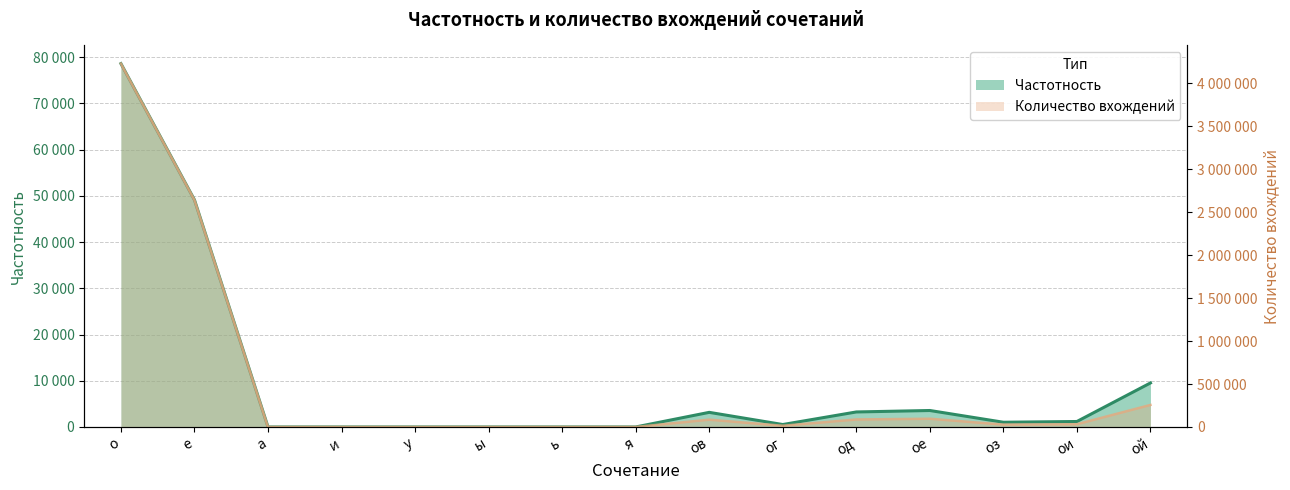

Is the value of Количество вхождений at е greater than the value of Частотность at а?

Yes